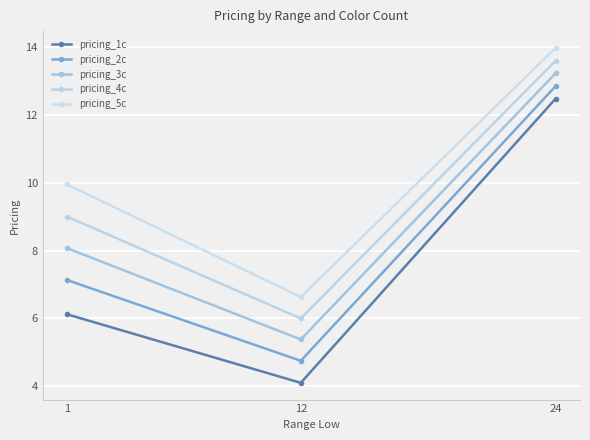

What is the value of the pricing_5c point at the 3rd from the left?

14.0